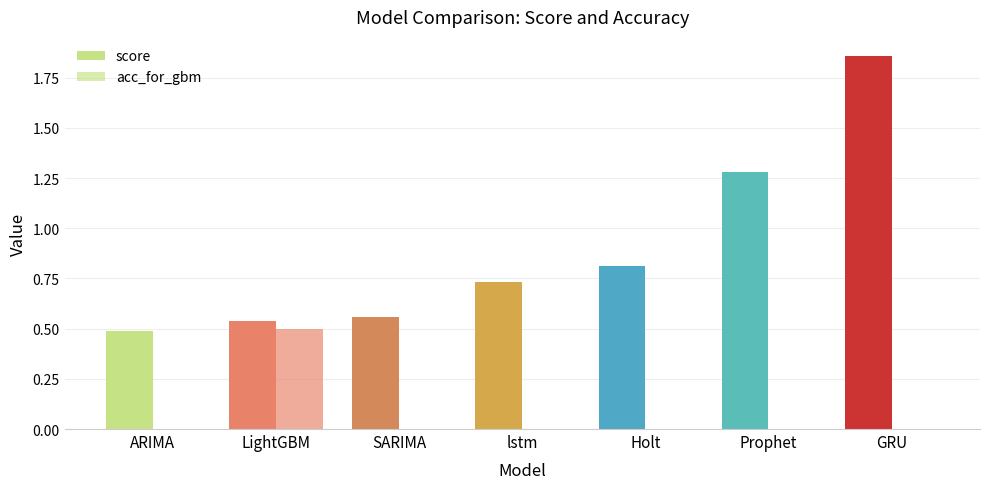

How many distinct data groups are displayed?

2